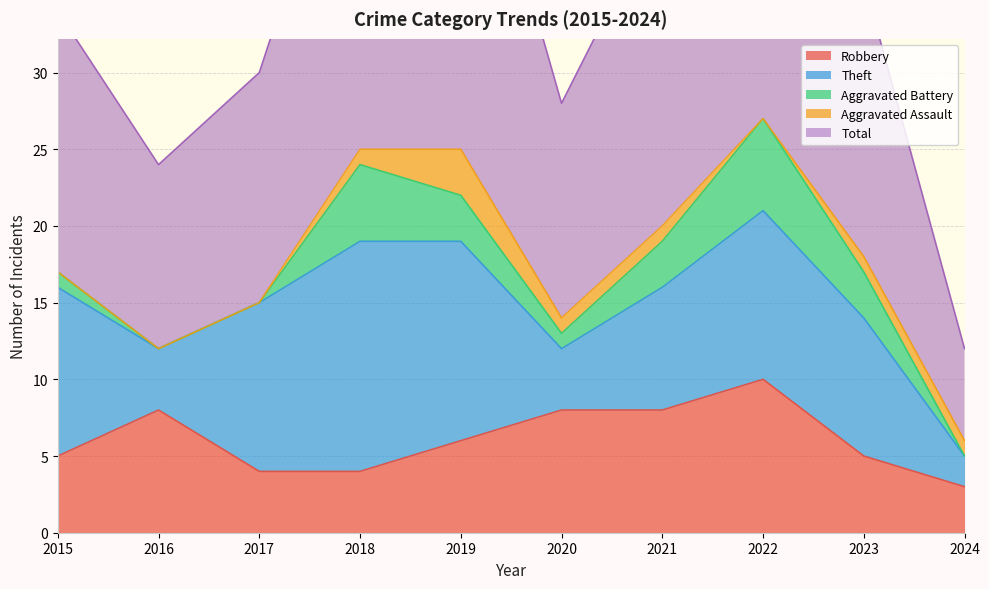

What is the sum of the Robbery values at 2019 and 2016?

14